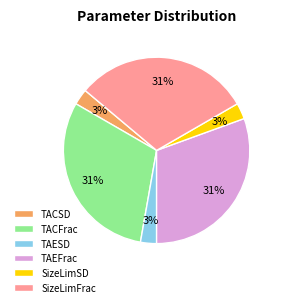

What percentage is the TAESD slice, to the nearest percent?

3%